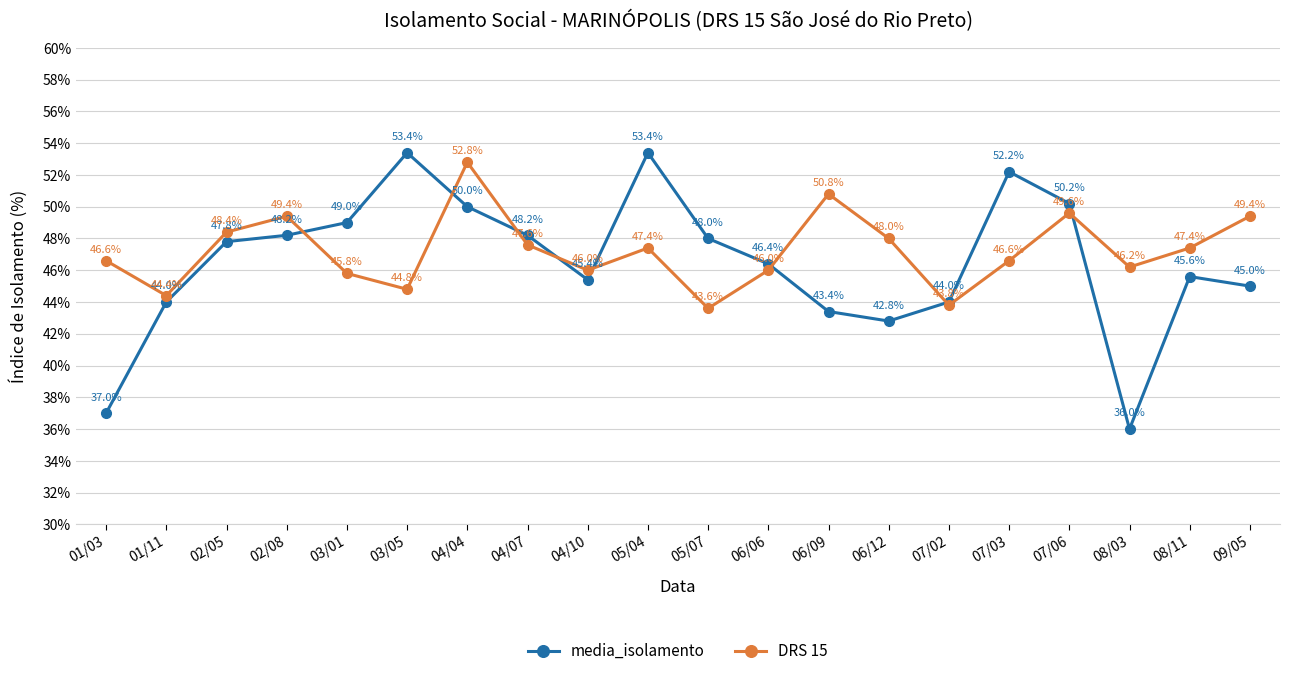

Reading left to right, list all the values displayed in this chart.

media_isolamento: 37.0	44.0	47.8	48.2	49.0	53.4	50.0	48.2	45.4	53.4	48.0	46.4	43.4	42.8	44.0	52.2	50.2	36.0	45.6	45.0
DRS 15: 46.6	44.4	48.4	49.4	45.8	44.8	52.8	47.6	46.0	47.4	43.6	46.0	50.8	48.0	43.8	46.6	49.6	46.2	47.4	49.4